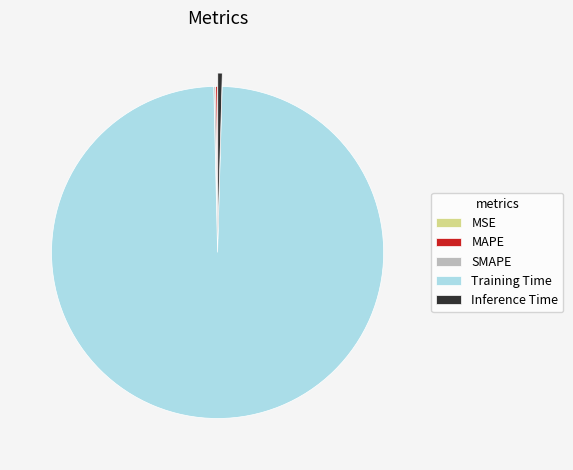

Which slice is the largest?

Training Time